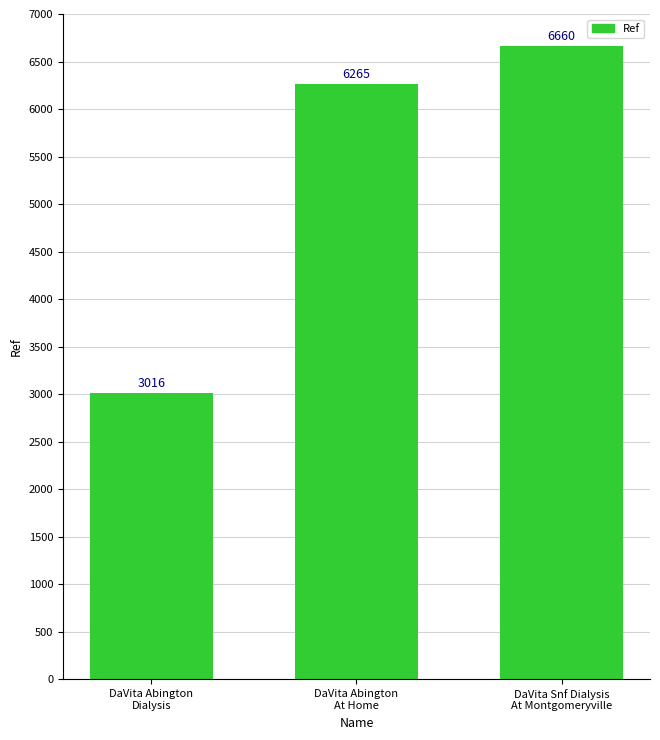

What is the ratio of the value at DaVita Abington
Dialysis to the value at DaVita Snf Dialysis
At Montgomeryville?

0.5